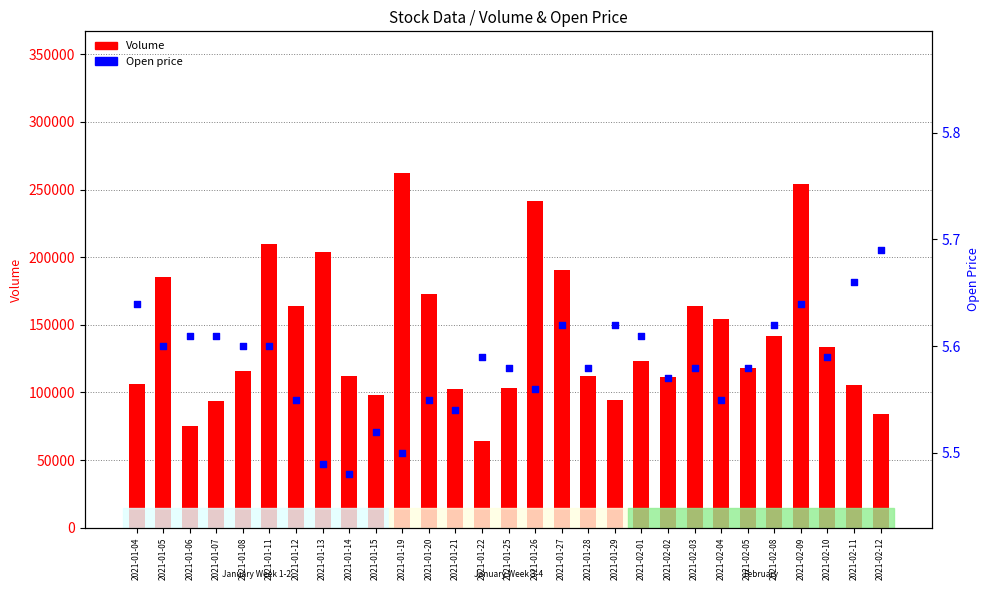

Is the value of Open at 2021-01-11 greater than the value of Volume at 2021-02-04?

No